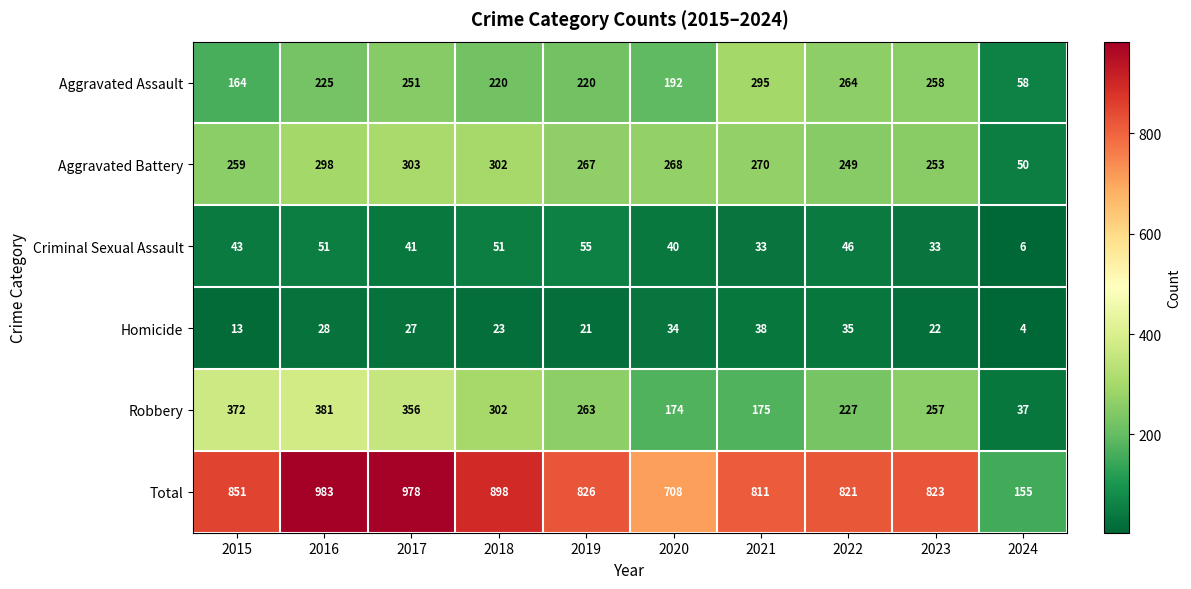

The value of Total at 2019 is 1337. True or false?

False